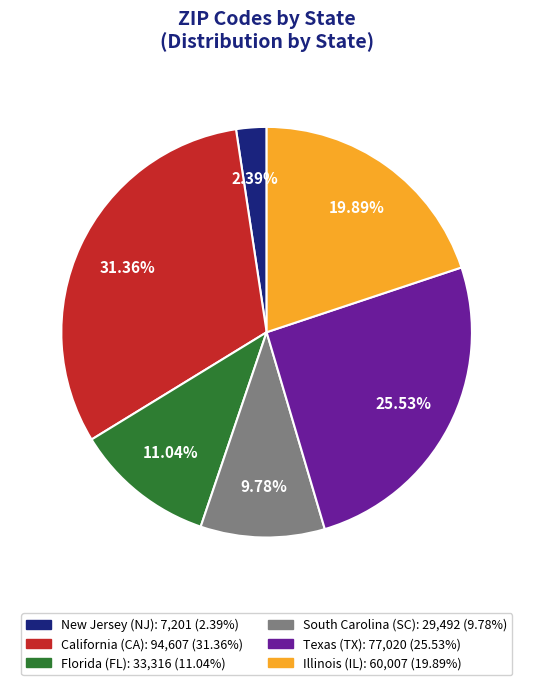

Is there any slice that represents more than half of the pie?

No